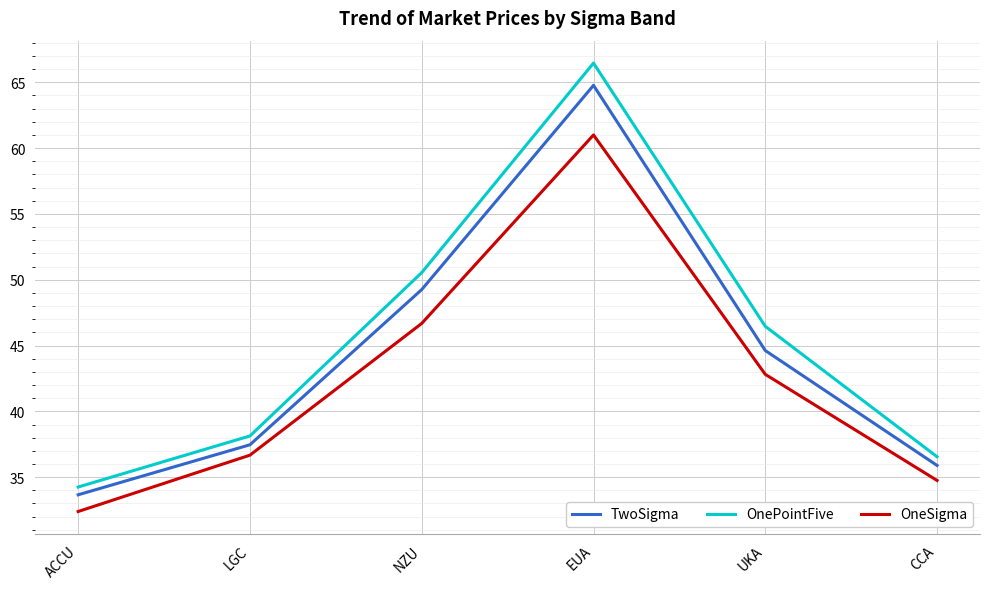

How many categories are shown in the chart?

6